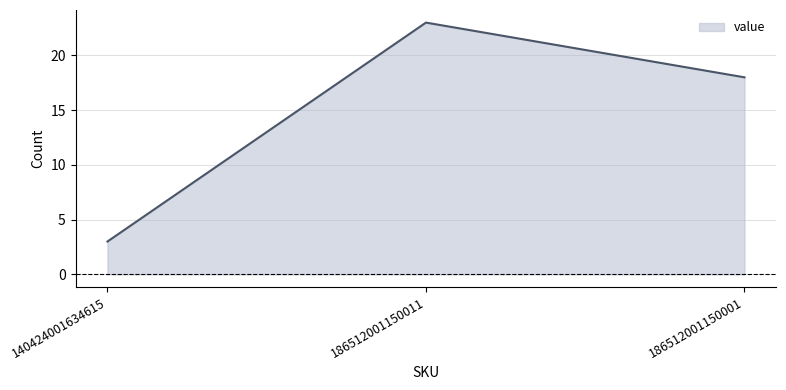

Which category has the lowest value across all series?

140424001634615